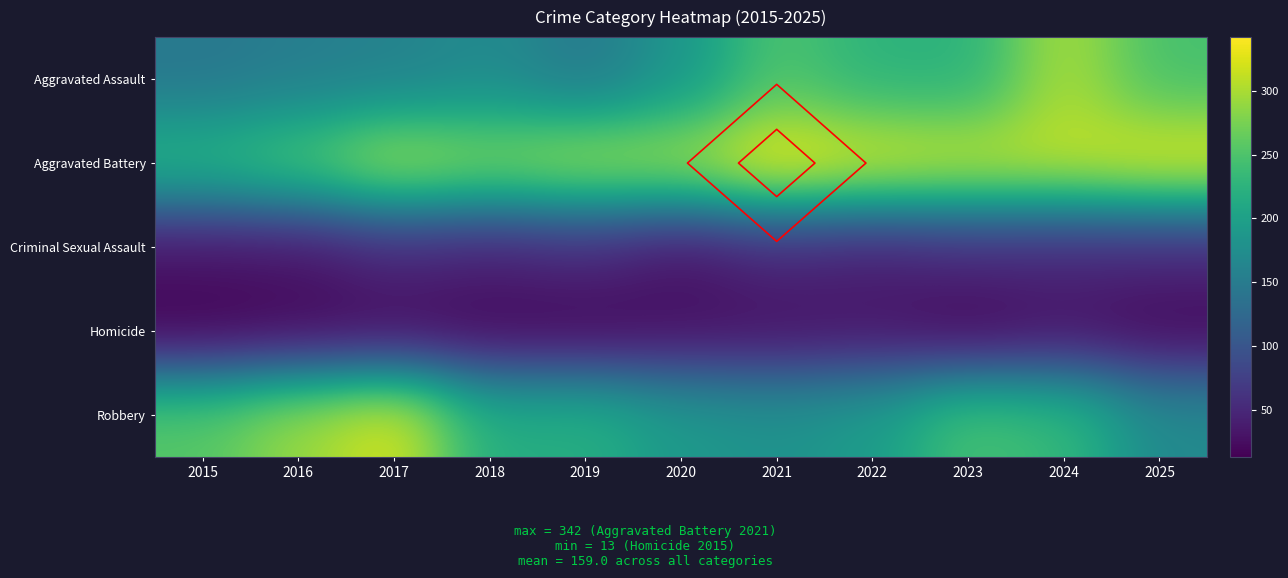

Rank the series by their maximum value, from lowest to highest.

Homicide, Criminal Sexual Assault, Aggravated Assault, Robbery, Aggravated Battery